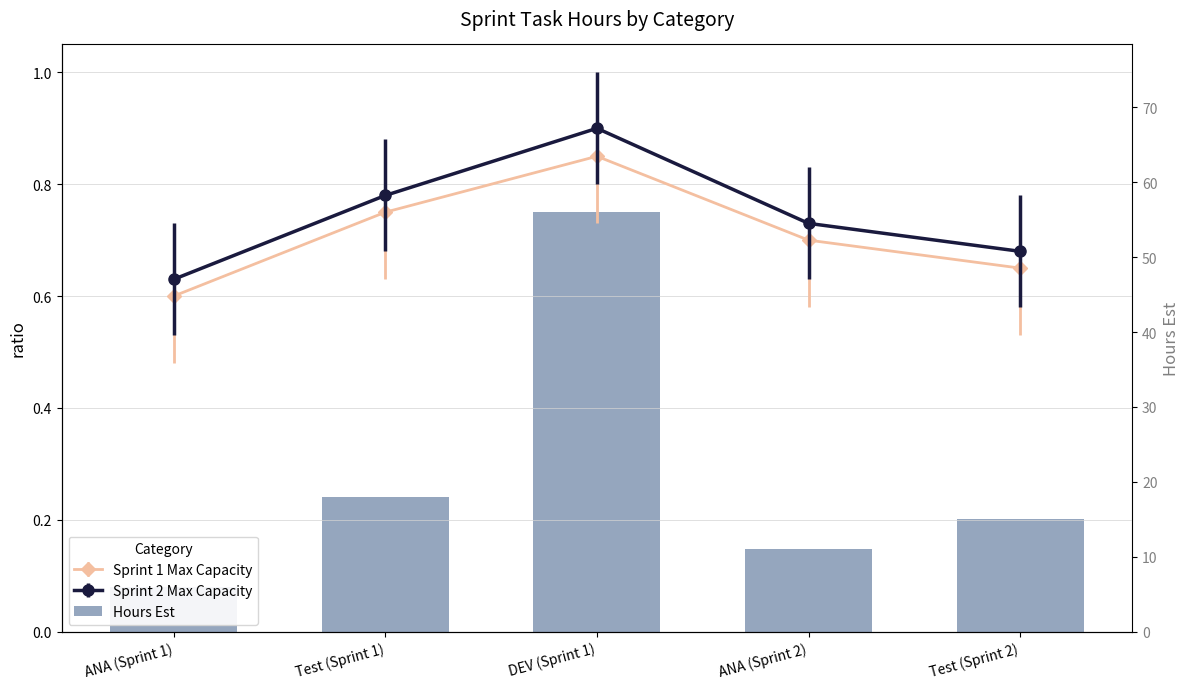

At which category does the chart reach its minimum across all series?

ANA (Sprint 1)